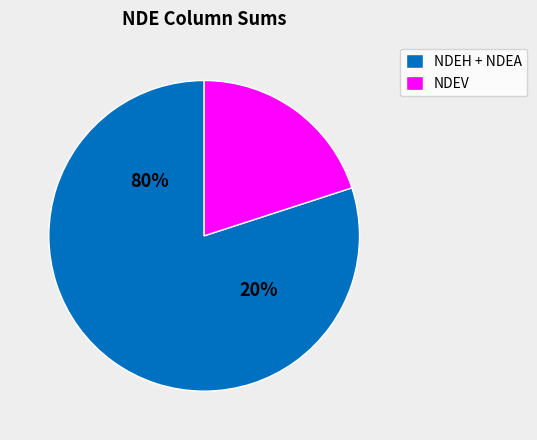

Does NDEA account for over 50% of the chart?

No